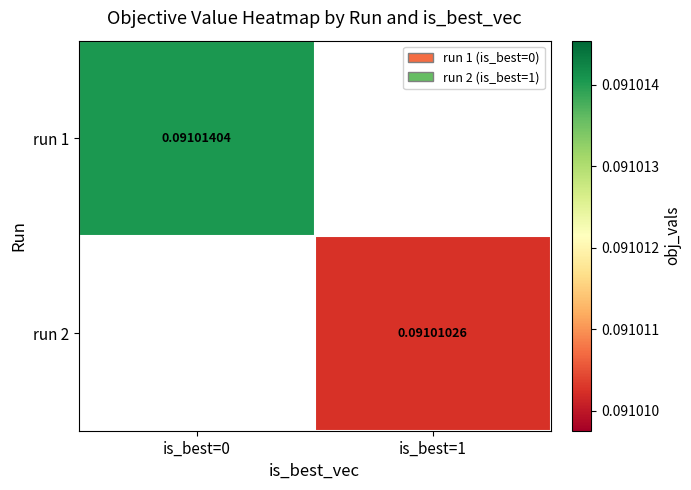

Is it true that run 1 equals 0.0 at is_best=0?

False